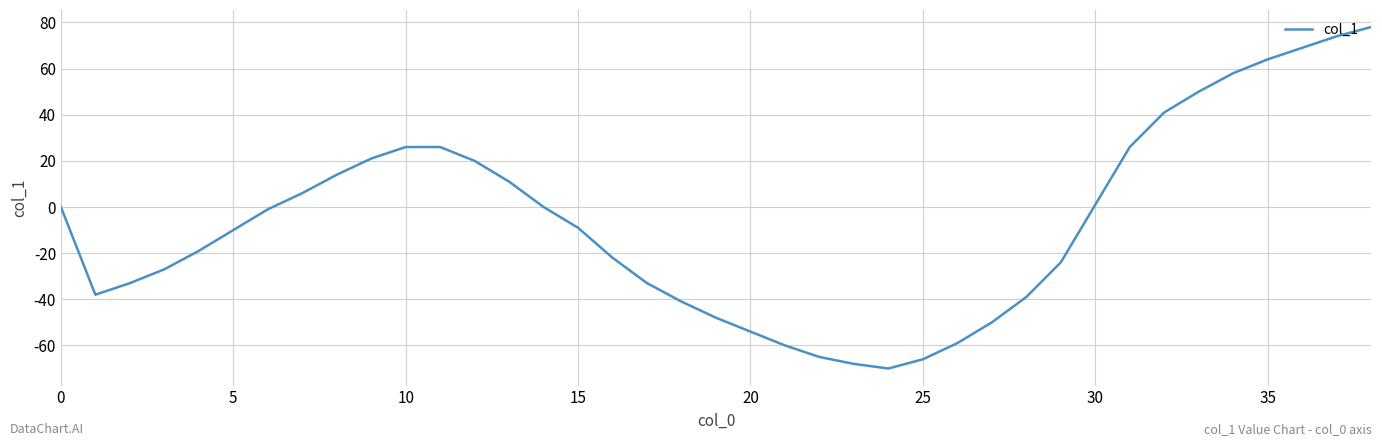

What is the difference between the maximum and minimum values?

148